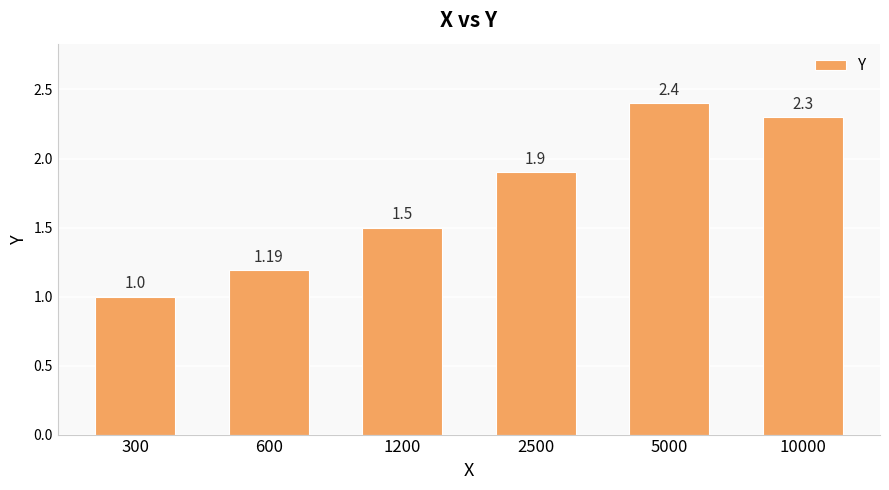

Rank the categories by value from highest to lowest.

5000, 10000, 2500, 1200, 600, 300